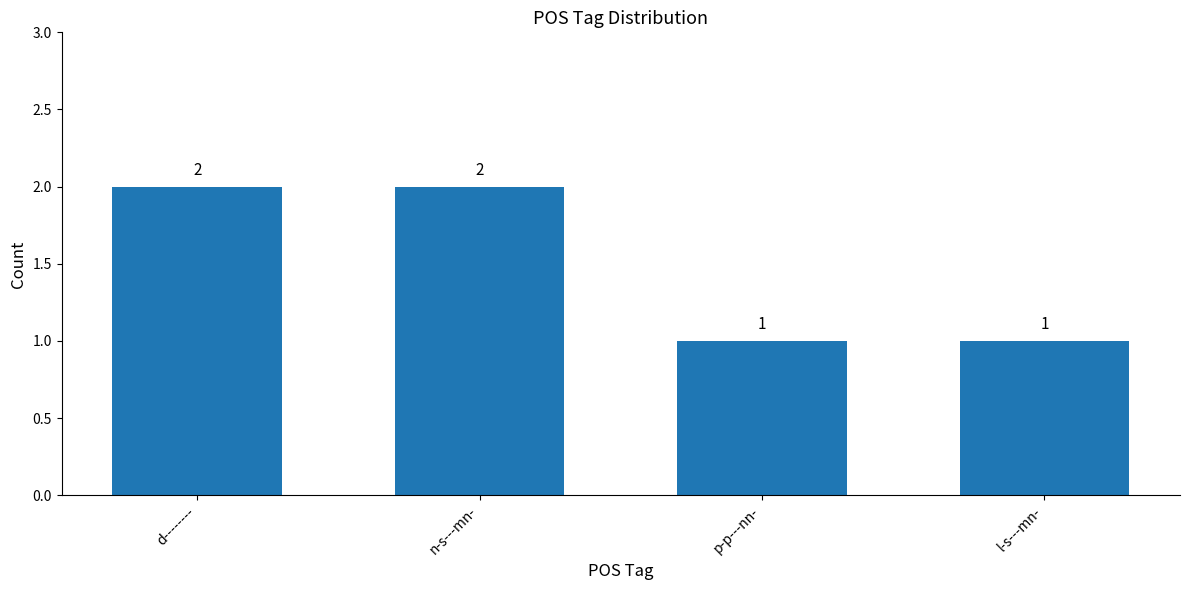

Approximately how many times larger is the value at d-------- compared to p-p---nn-?

2.0